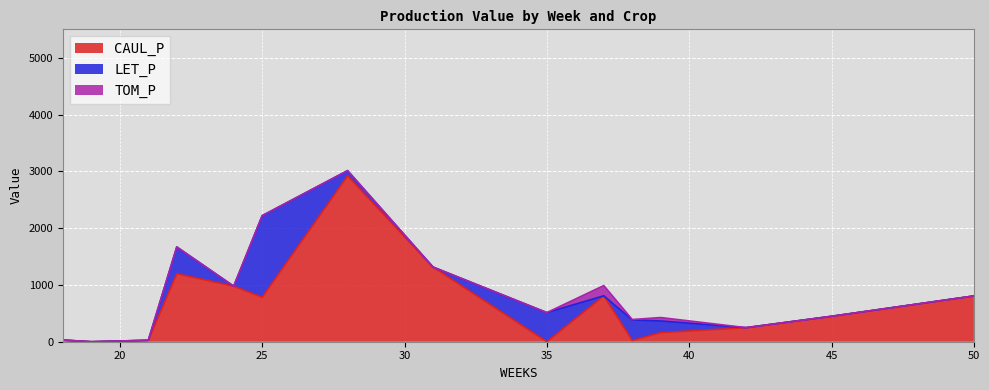

What are all the series names shown in the legend?

CAUL_P, LET_P, TOM_P